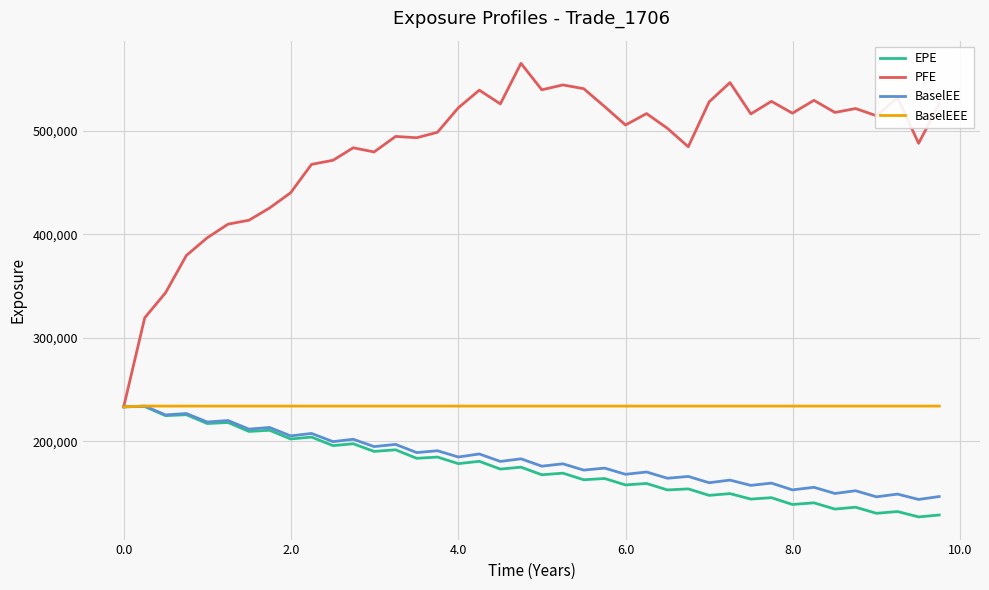

Which series has the largest total across all categories?

PFE